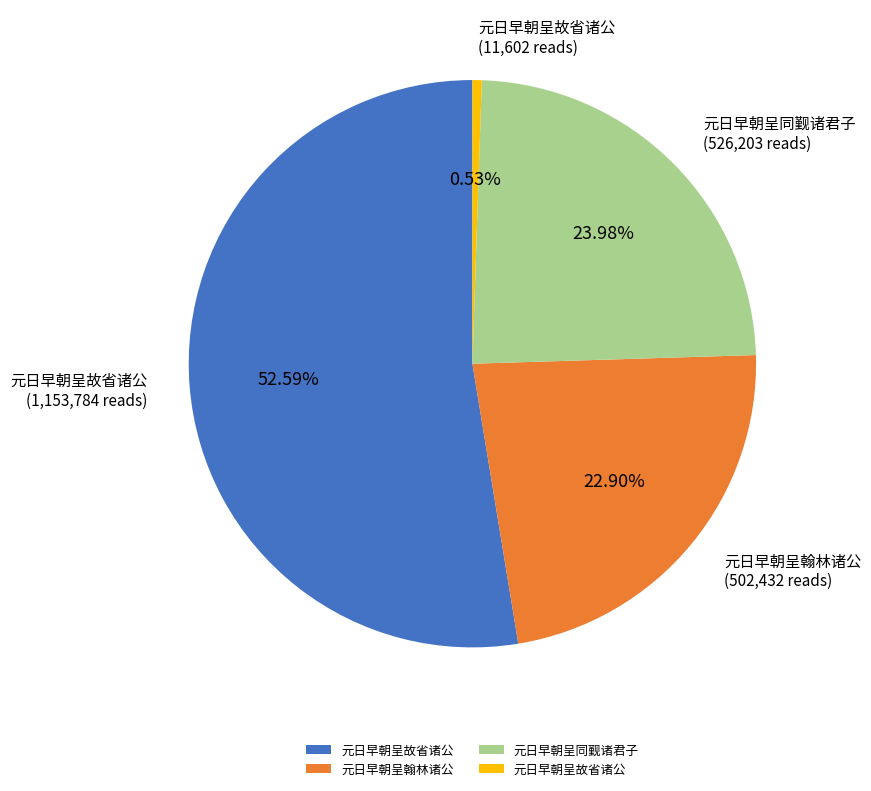

Does any single category account for the majority?

Yes